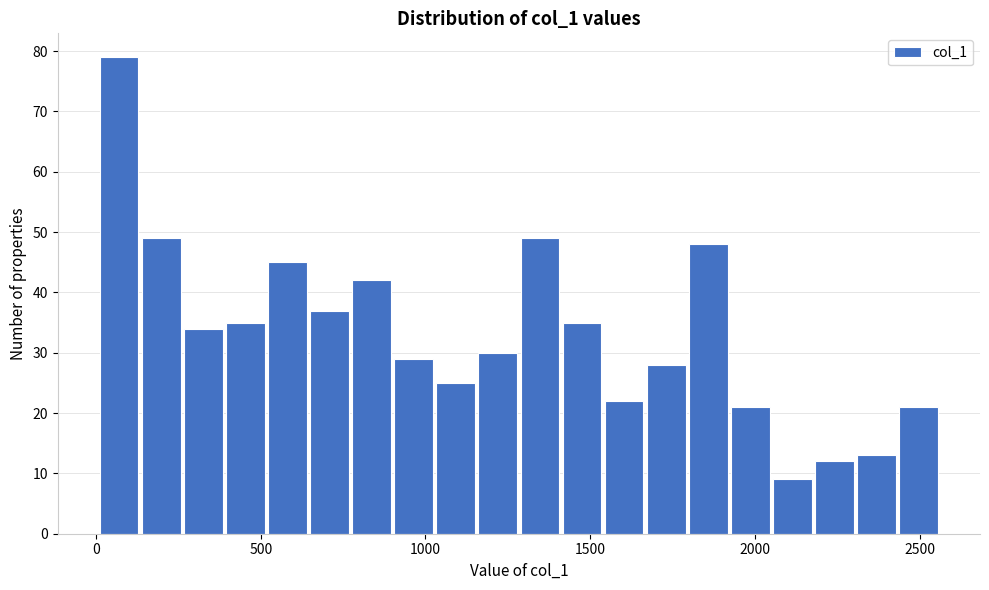

Read against the x-axis, roughly where is the centre of the tallest bar?

50